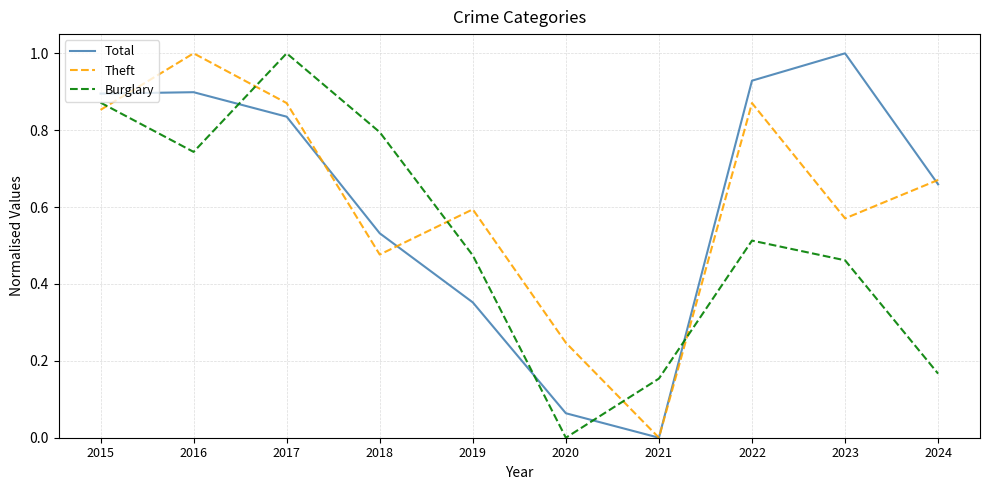

Is the value of Burglary at 2015 greater than the value of Theft at 2018?

Yes